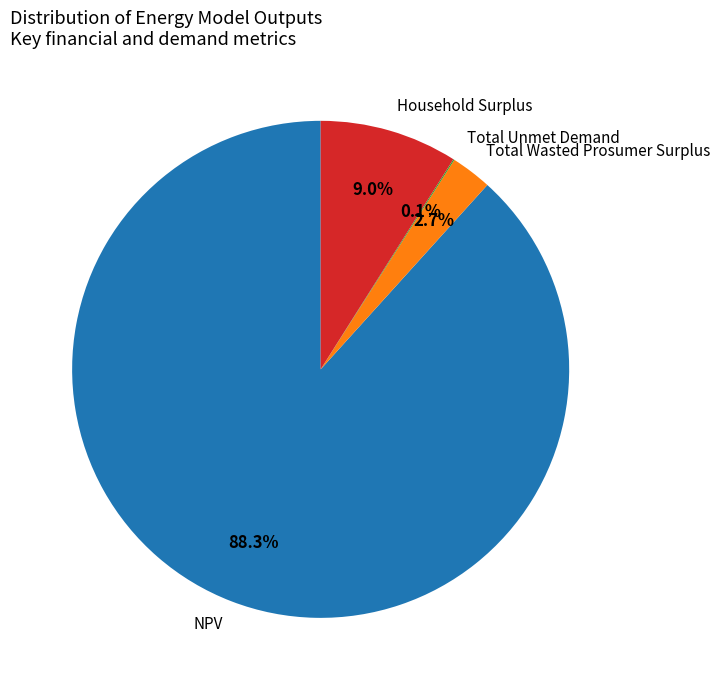

What percentage is NOT represented by Total Wasted Prosumer Surplus?

97.3%